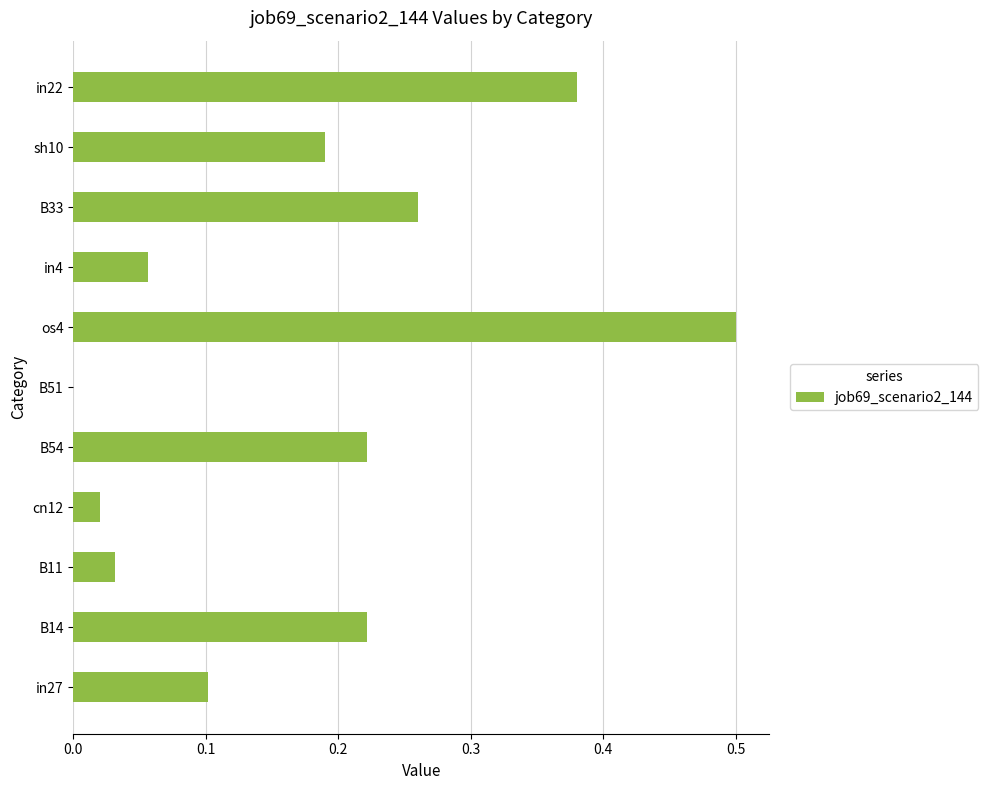

What is the change in value from B11 to B54?

+0.2